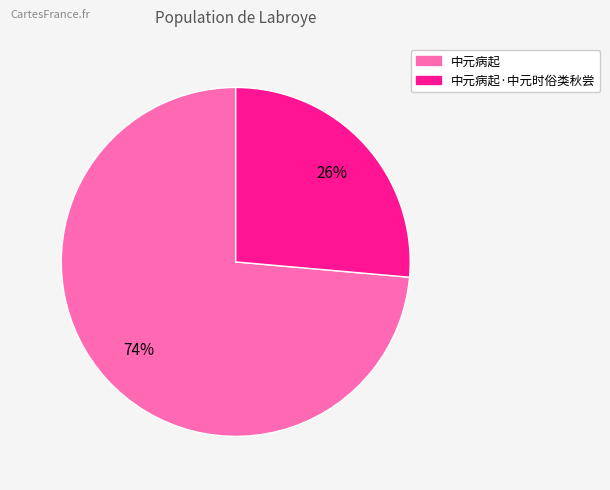

To the nearest percent, what is the average slice percentage?

50%